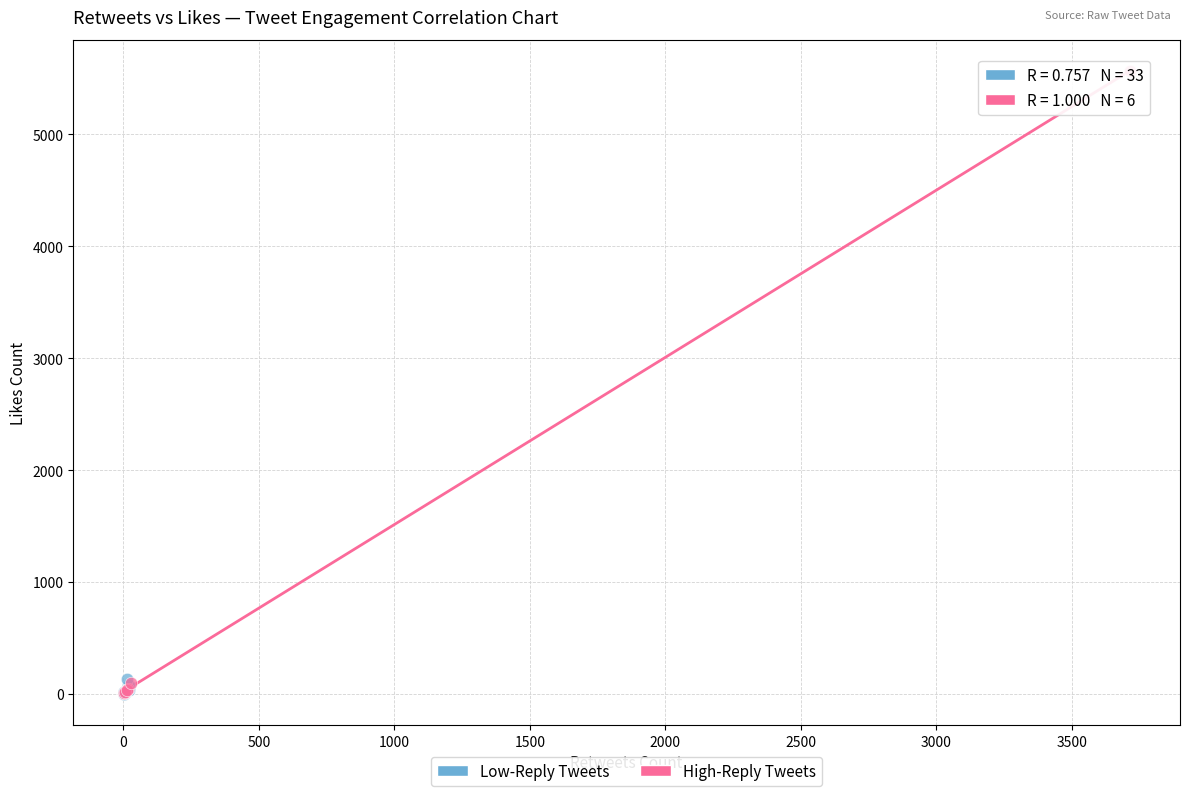

Which series reaches the maximum Y coordinate?

High-Reply Tweets